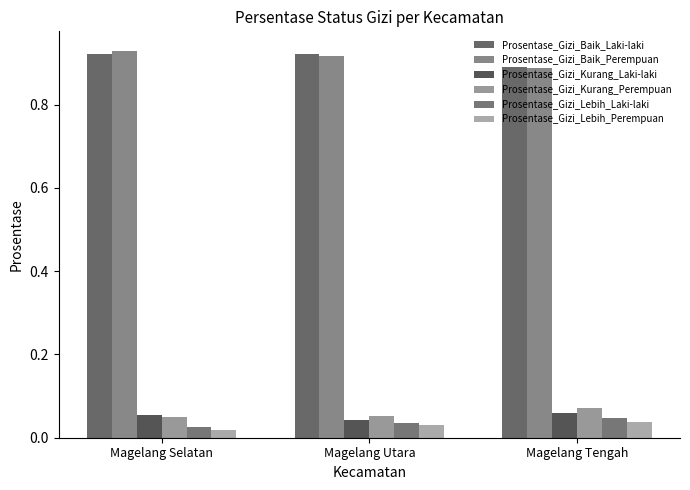

What are all the series names shown in the legend?

Prosentase_Gizi_Baik_Laki-laki, Prosentase_Gizi_Baik_Perempuan, Prosentase_Gizi_Kurang_Laki-laki, Prosentase_Gizi_Kurang_Perempuan, Prosentase_Gizi_Lebih_Laki-laki, Prosentase_Gizi_Lebih_Perempuan